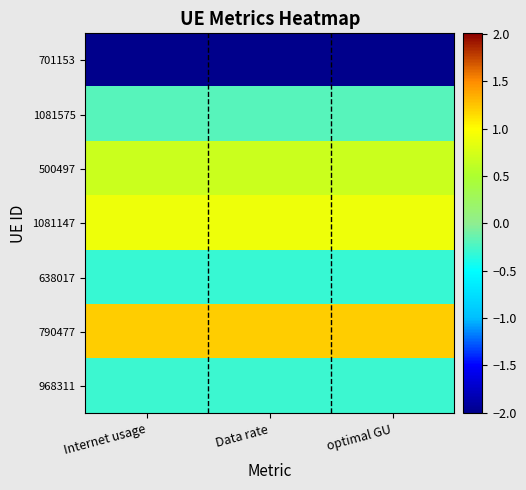

Count the number of data series in this chart.

7